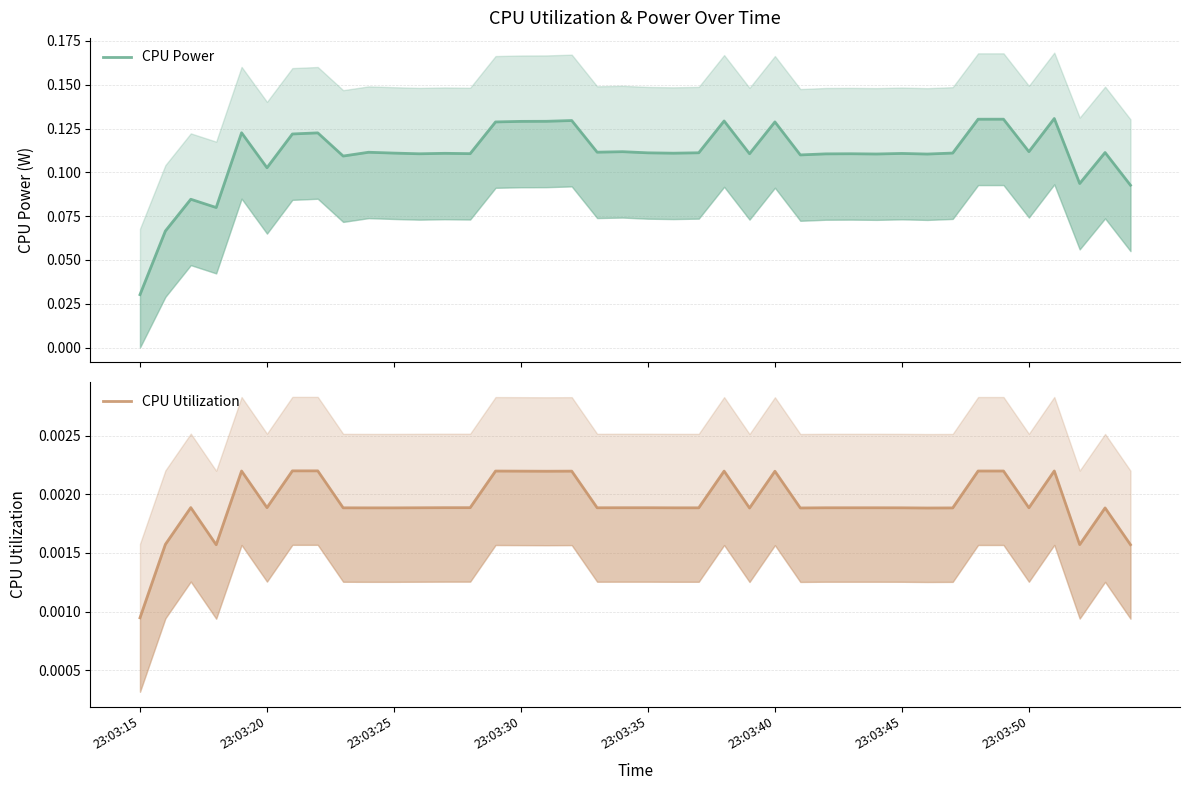

What is the maximum value shown in the chart?

0.1